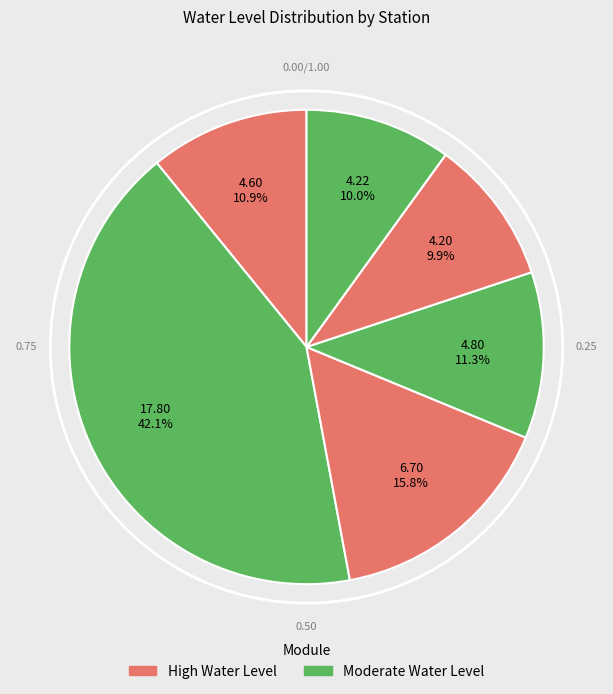

How many slices are in this pie chart?

6